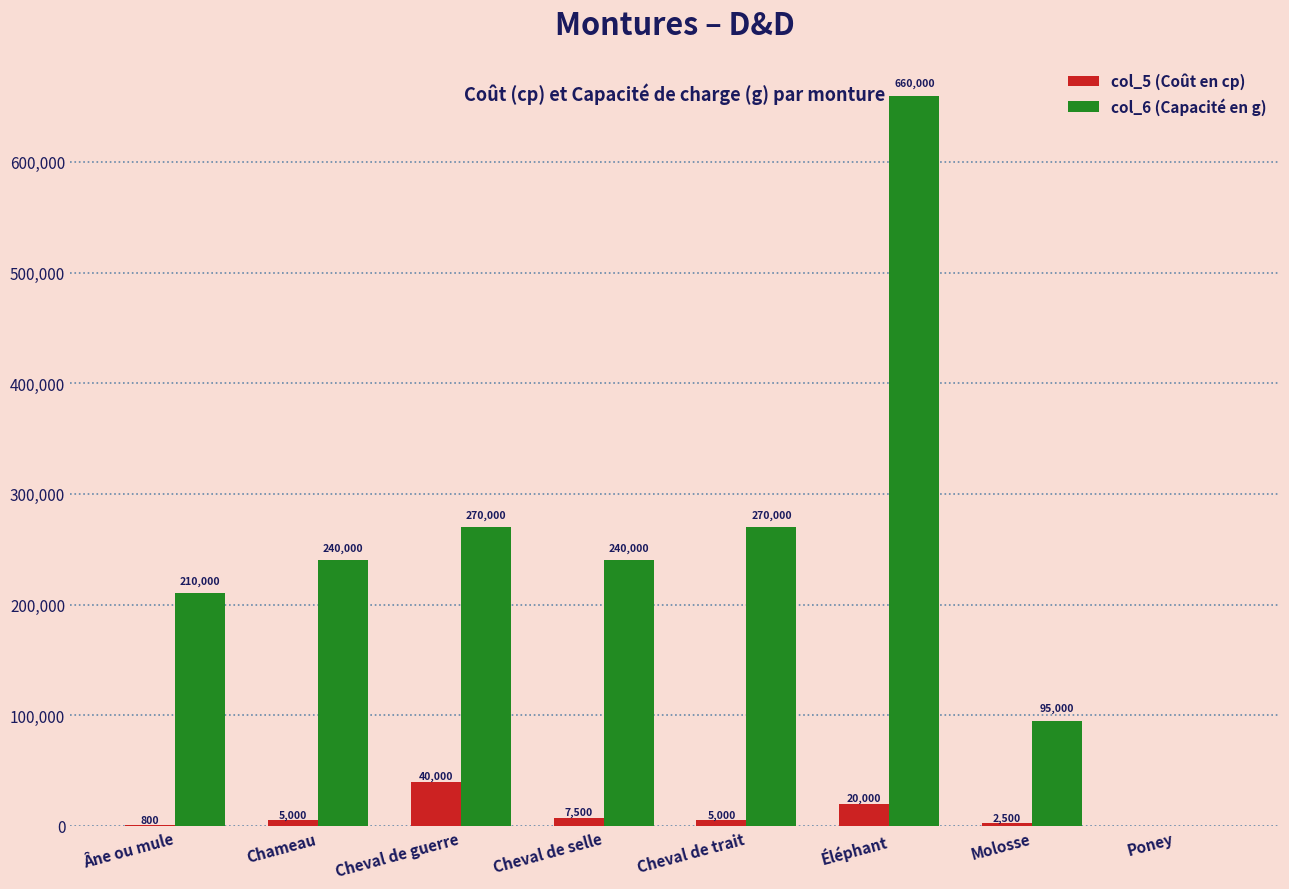

What is the maximum value shown in the chart?

660000